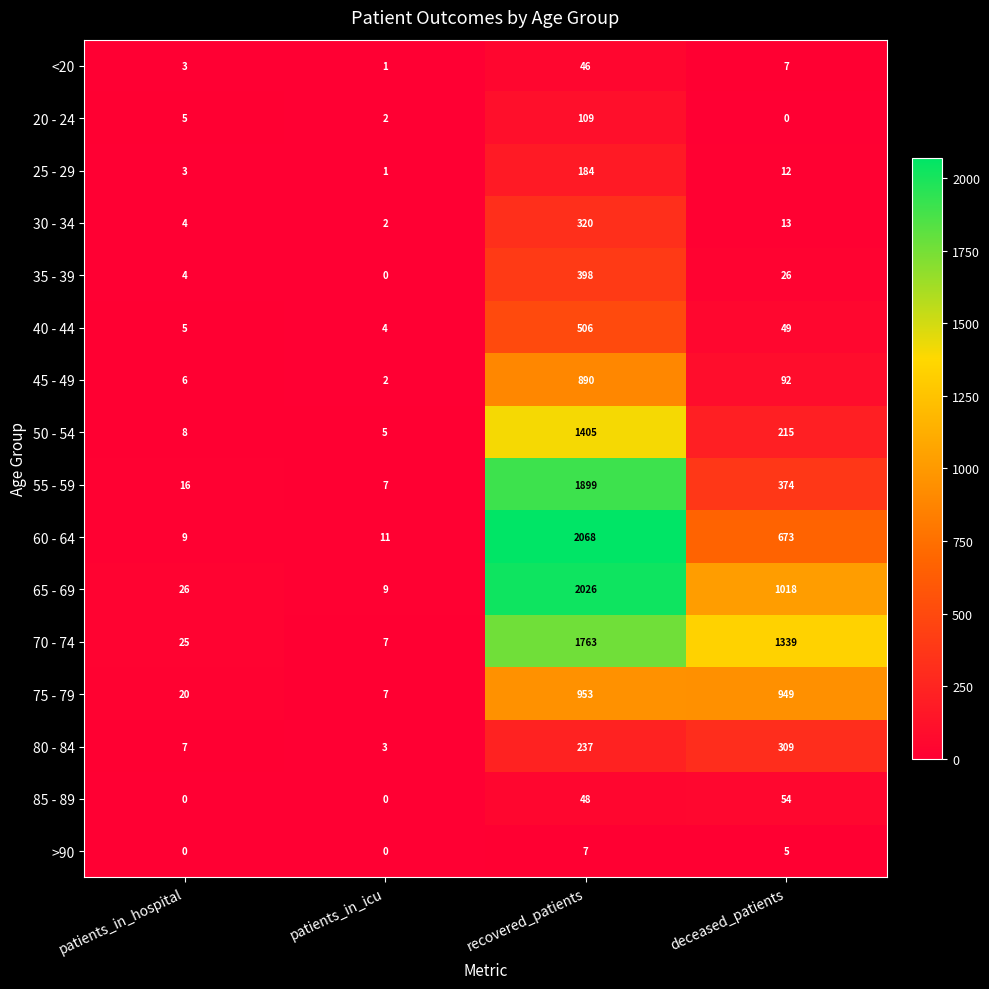

What is the approximate value of 60 - 64 at recovered_patients?

2068